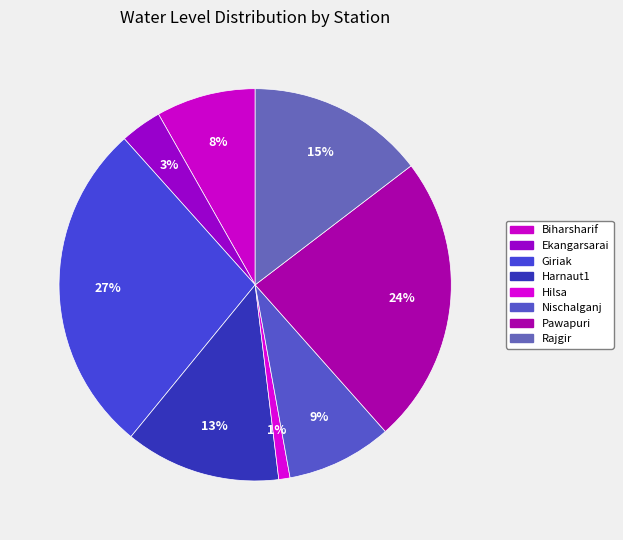

To the nearest percent, what is the average slice percentage?

12%